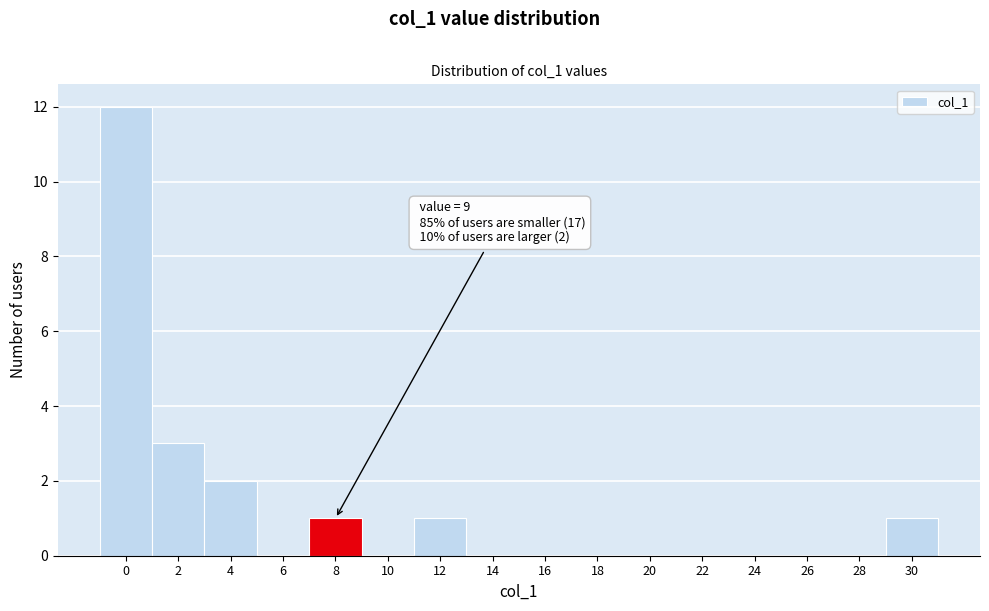

Reading left to right, list all the values displayed in this chart.

0=12	2=3	4=2	6=0	8=1	10=0	12=1	14=0	16=0	18=0	20=0	22=0	24=0	26=0	28=0	30=1